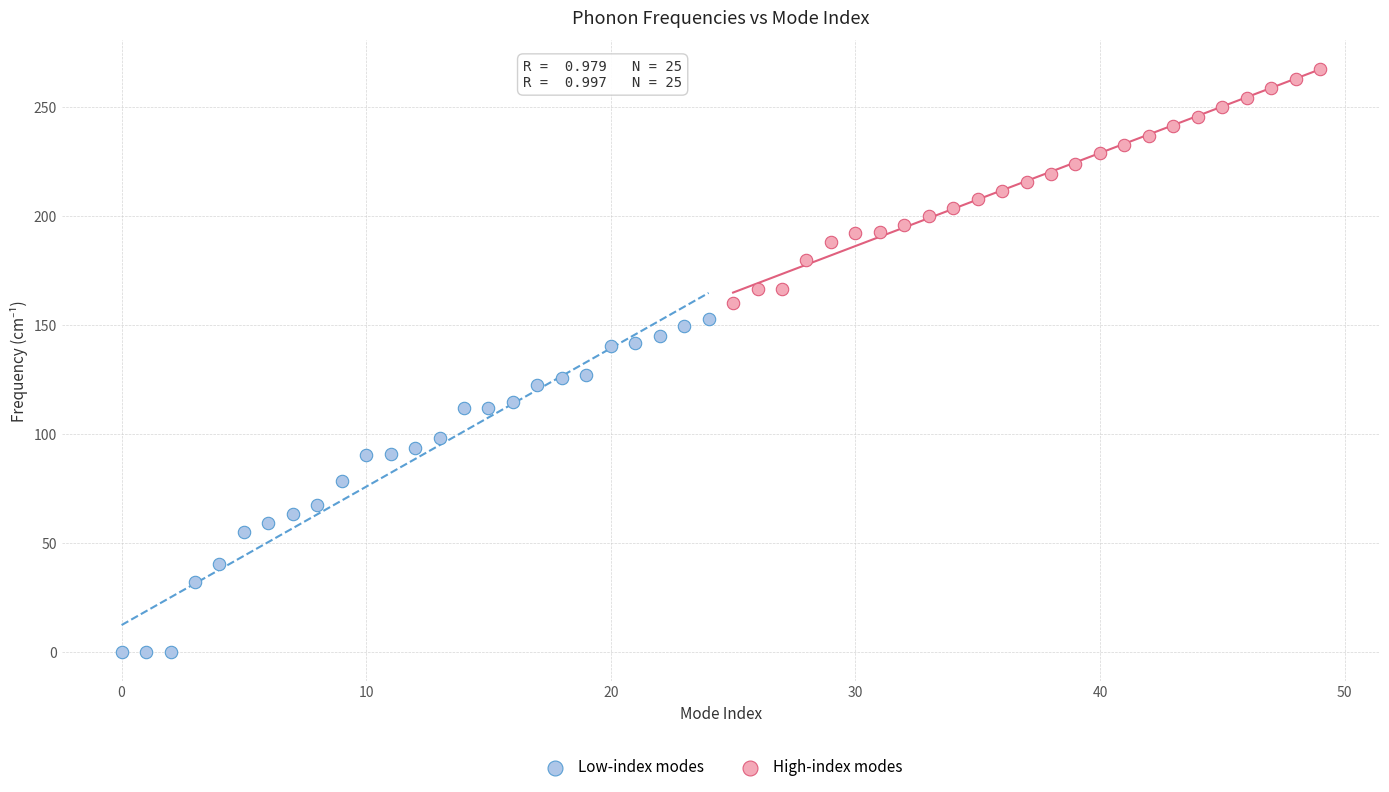

Which series contains the highest Y value?

High-index modes